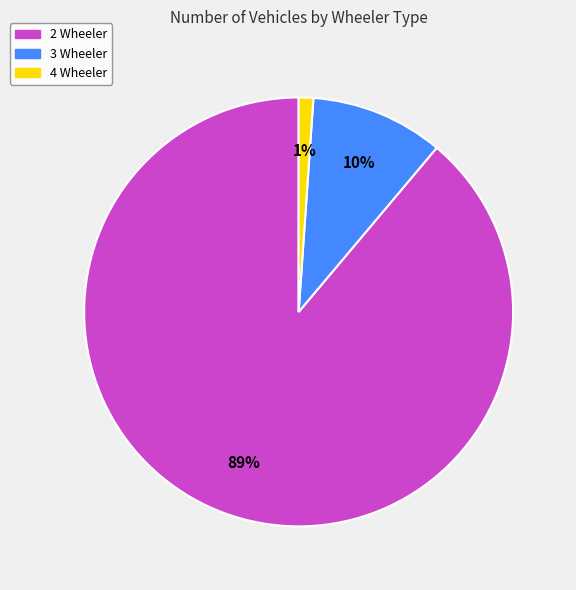

Combined, do 3 Wheeler and 4 Wheeler account for over 50%?

No